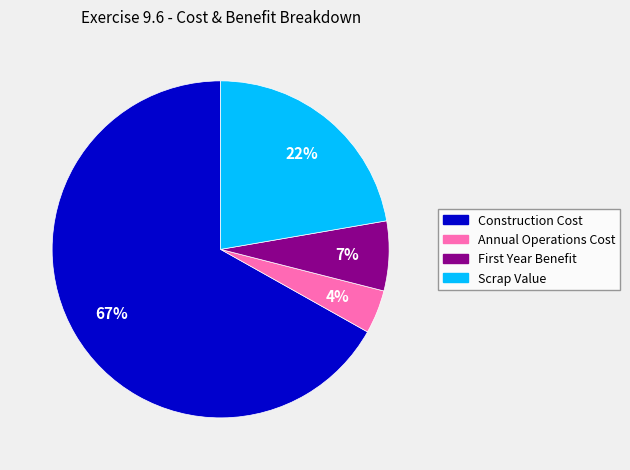

Does Annual Operations Cost account for over 50% of the chart?

No